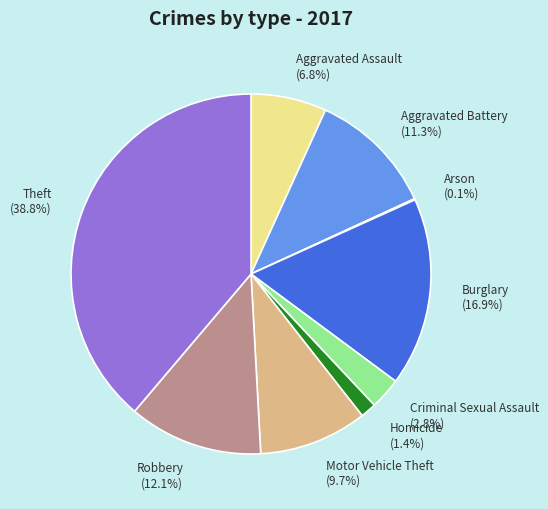

What percentage is NOT represented by Robbery?

87.9%